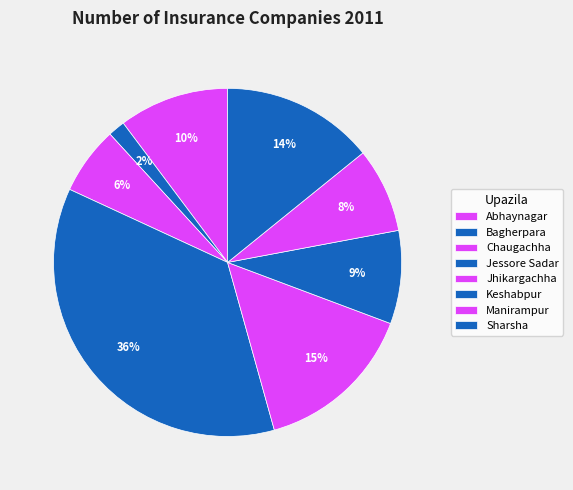

Is it true that Abhaynagar is 18% of the pie?

False